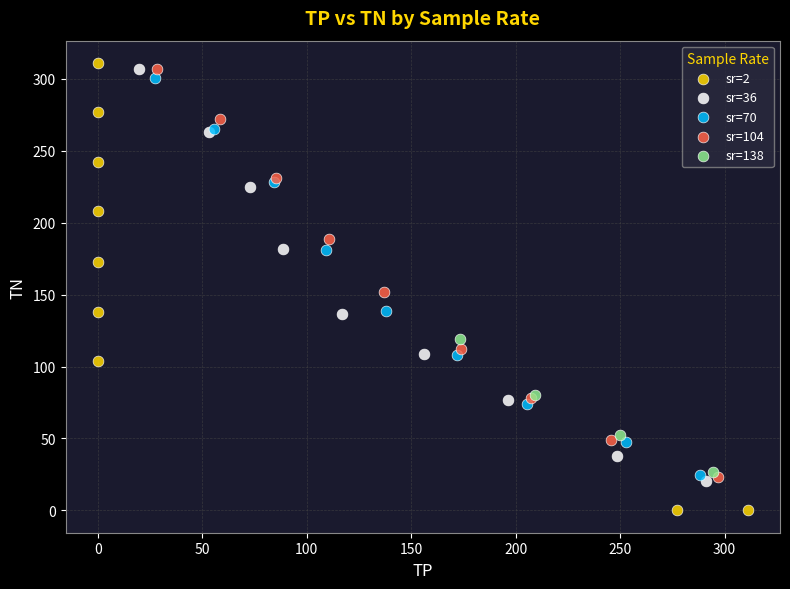

What are all the series names shown in the legend?

sr=2, sr=36, sr=70, sr=104, sr=138